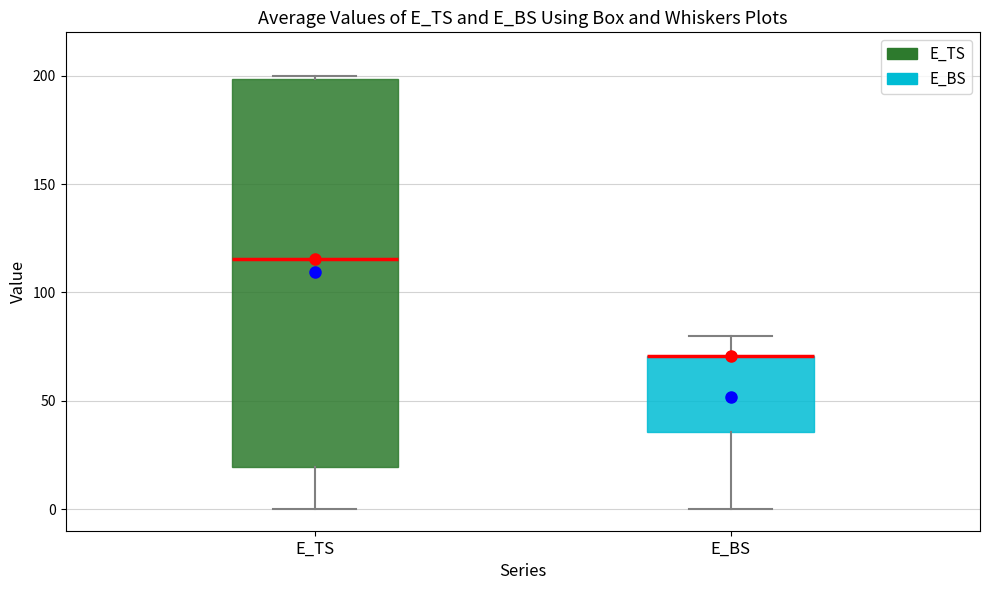

Which box is the tallest, from its lower edge to its upper edge?

E_TS